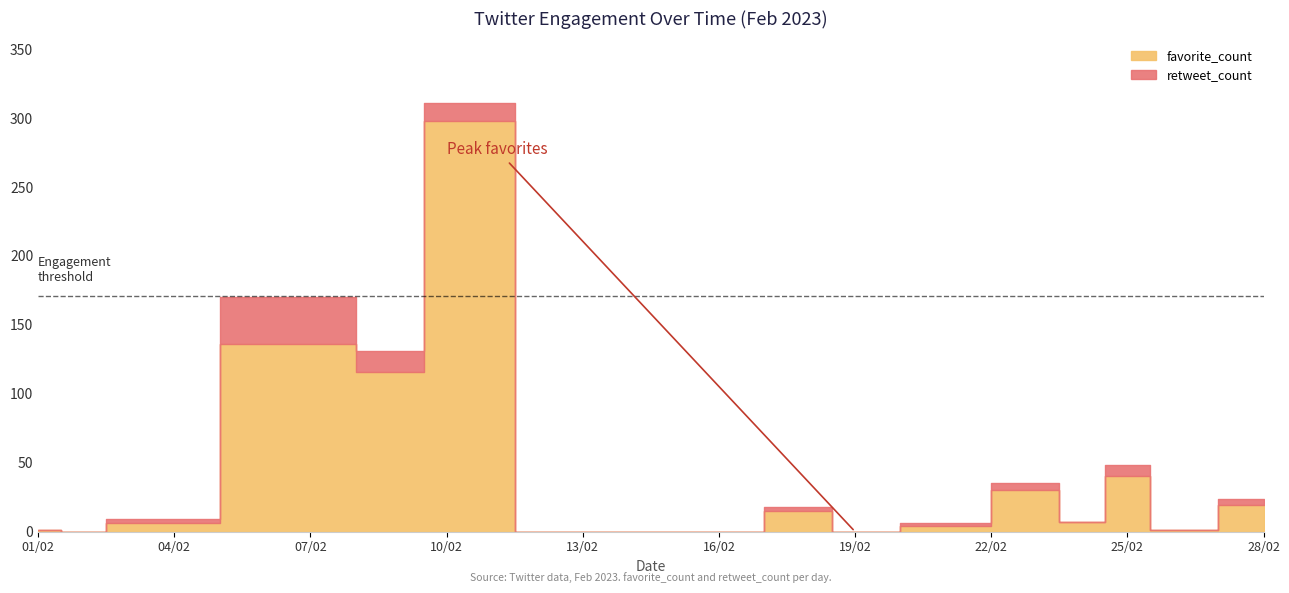

Reading left to right, transcribe all the data shown in this chart.

favorite_count: 0=1	1=0	2=6	3=136	4=116	5=298	6=0	7=0	8=15	9=0	10=4	11=30	12=7	13=40	14=1	15=19
retweet_count: 0=0	1=0	2=3	3=34	4=15	5=13	6=0	7=0	8=3	9=0	10=2	11=5	12=0	13=8	14=0	15=5